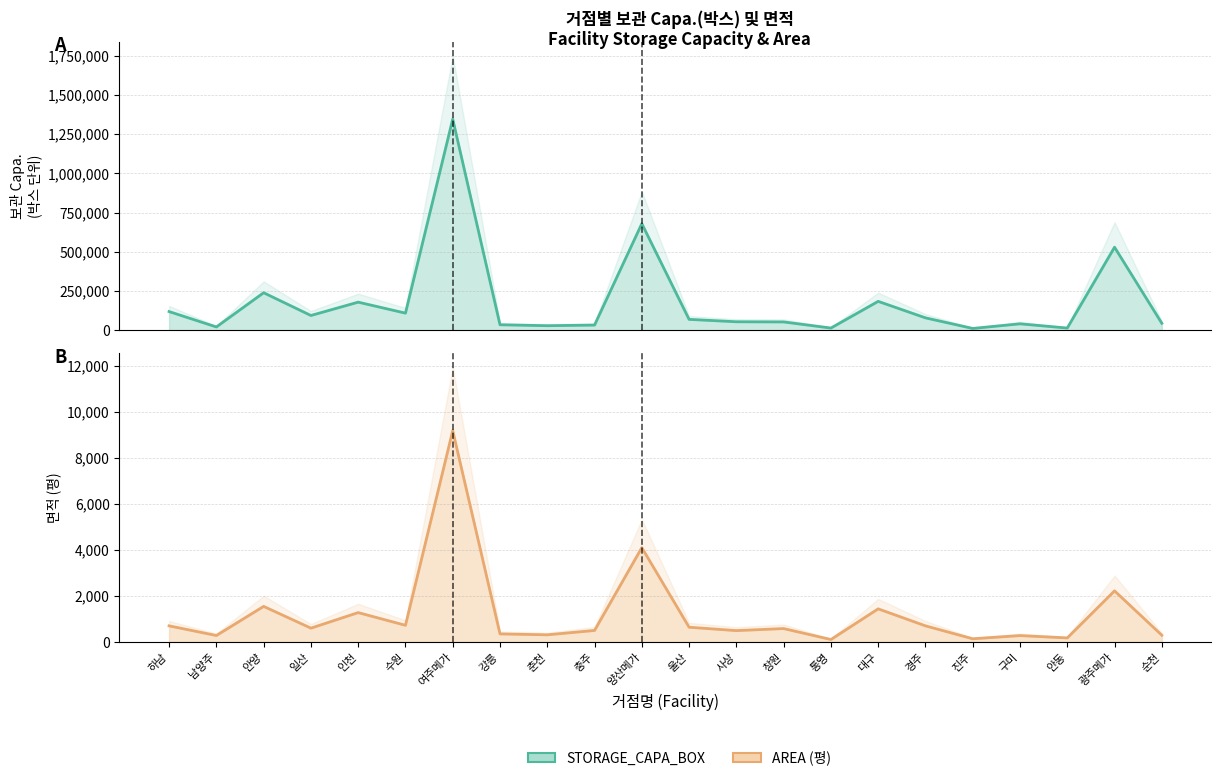

Where is the first local minimum for STORAGE_CAPA_BOX?

남양주